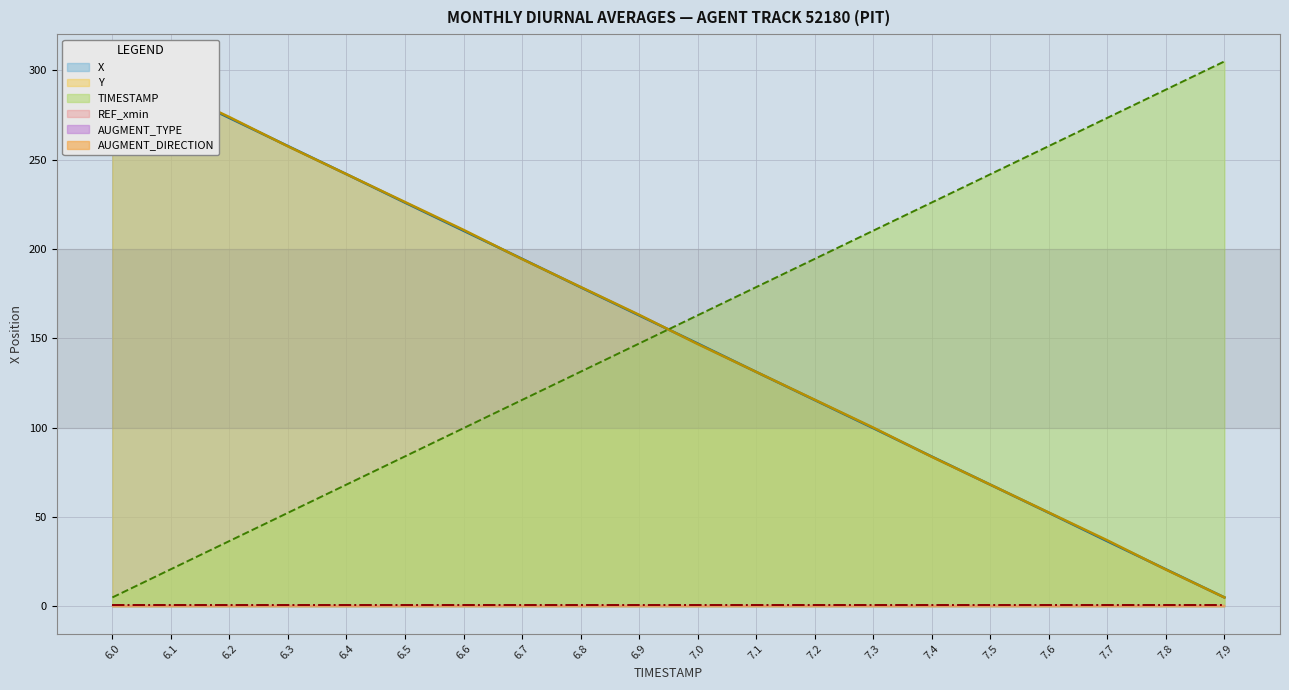

At which label is Y closest to 155?

6.9